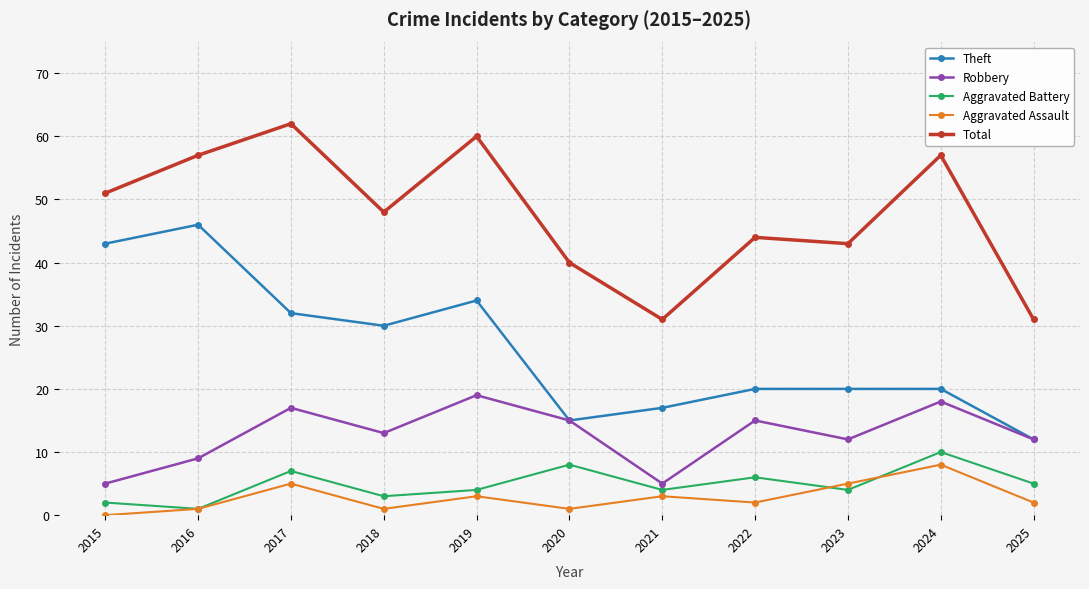

In Aggravated Assault, how many points are lower than both neighbors (excluding endpoints)?

3